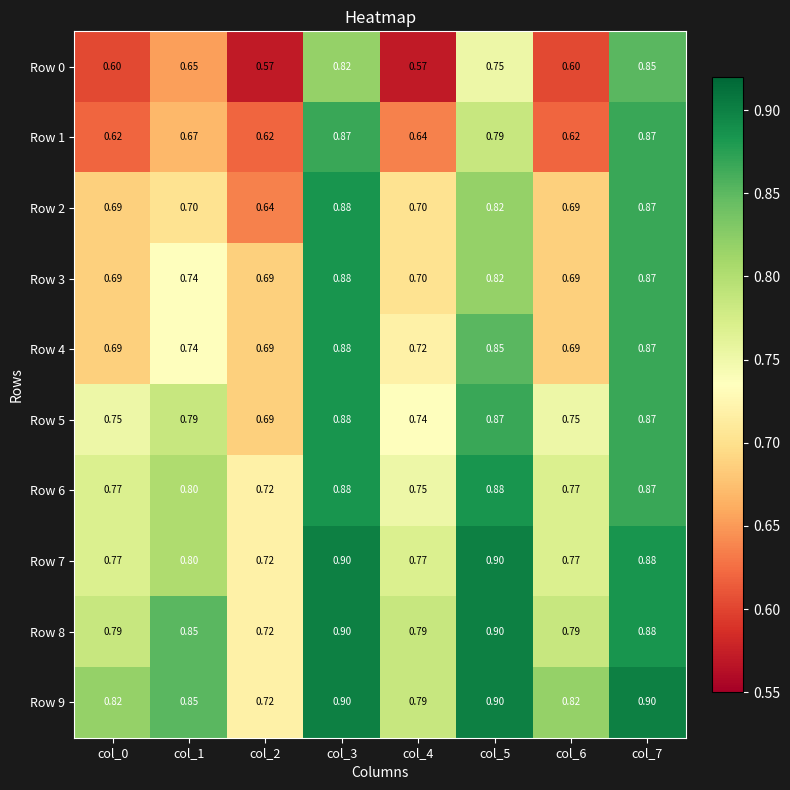

Is the value of Row 6 at col_0 greater than the value of Row 9 at col_6?

No